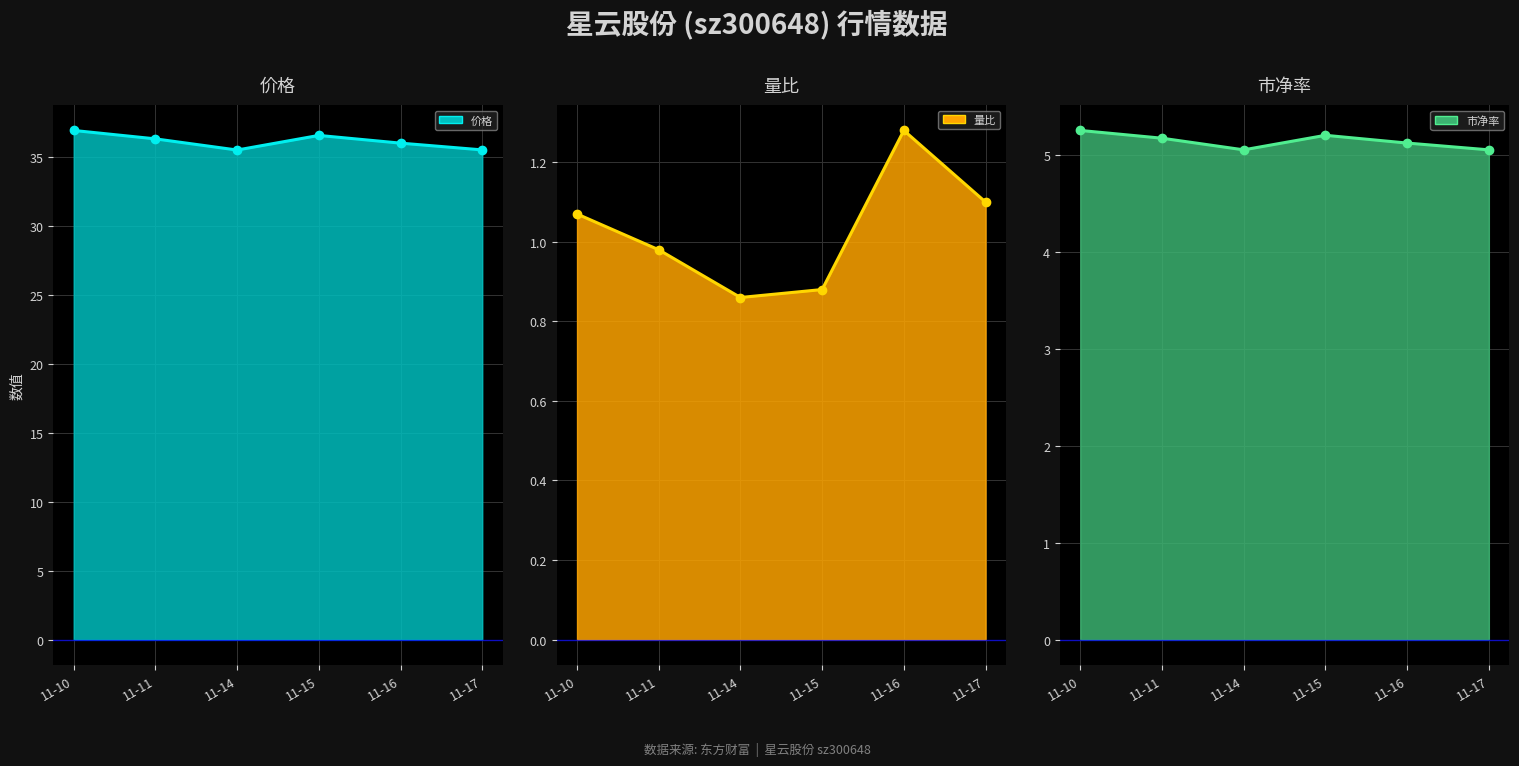

List the labels in order of 价格 line value, smallest first.

11-14, 11-17, 11-16, 11-11, 11-15, 11-10